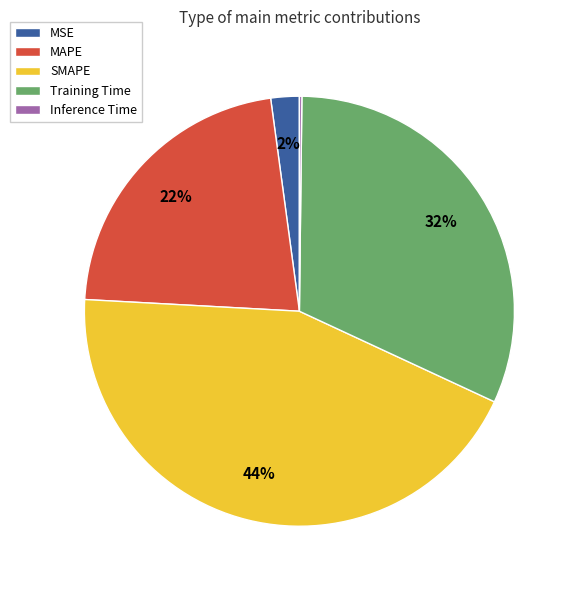

Is there a majority slice in this chart?

No